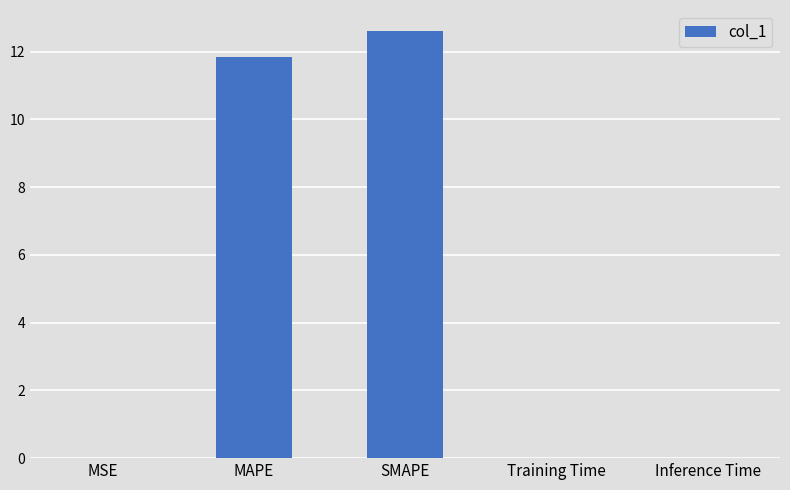

The chart shows a value of 12.6 at SMAPE. True or false?

True